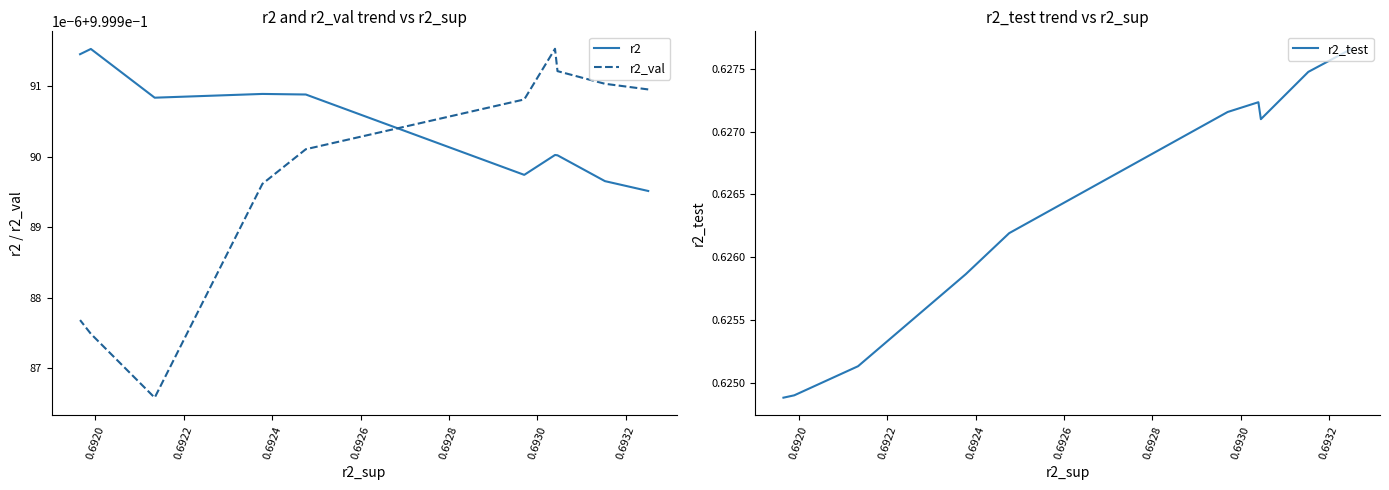

Which series has the largest total across all categories?

r2